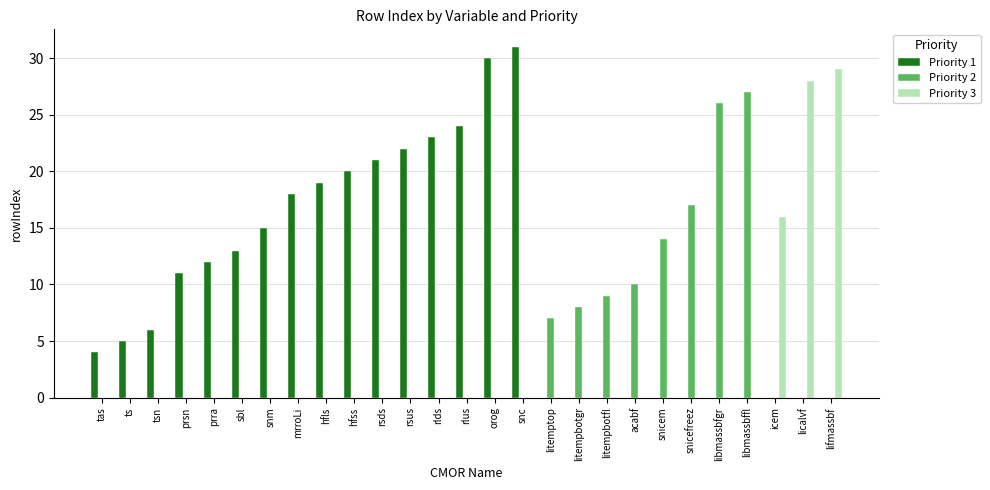

What is the total value across all series at snicem?

14